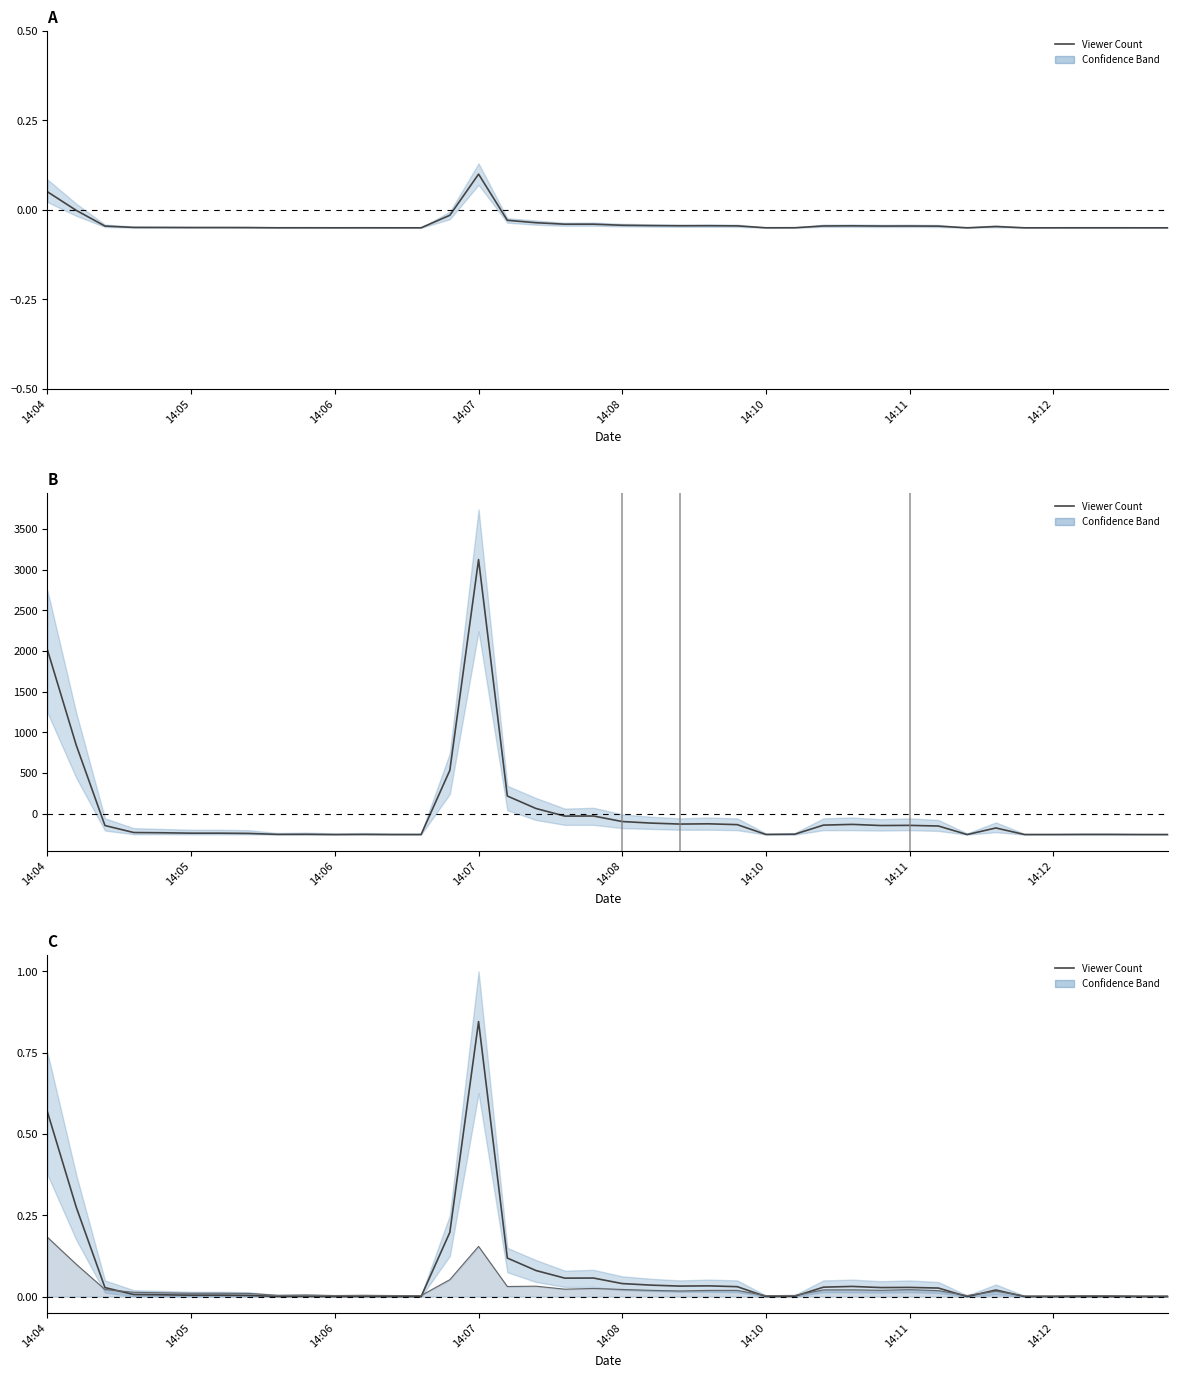

Where is the first local minimum?

8